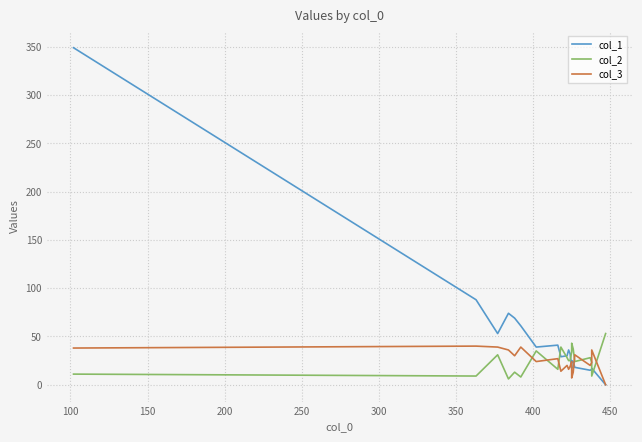

Does the chart have visible grid lines?

Yes